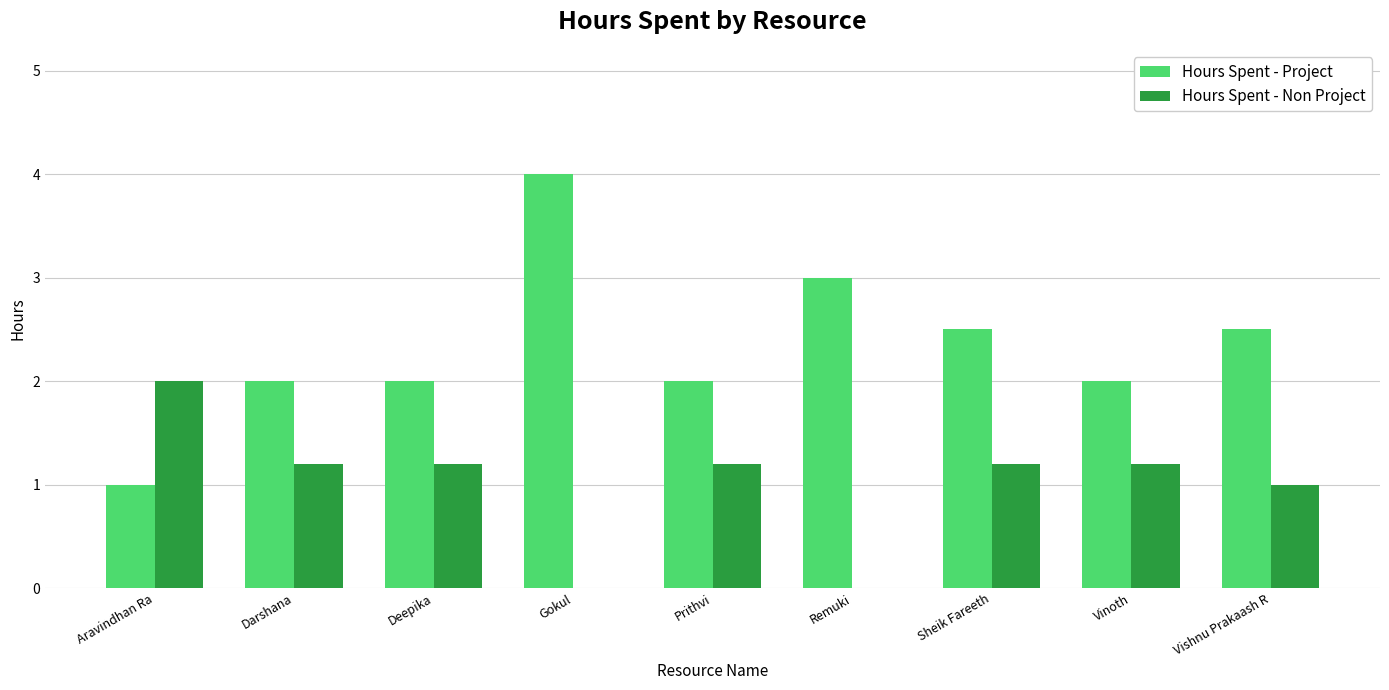

The Hours Spent - Non Project series shows 0.8 at Prithvi. True or false?

False